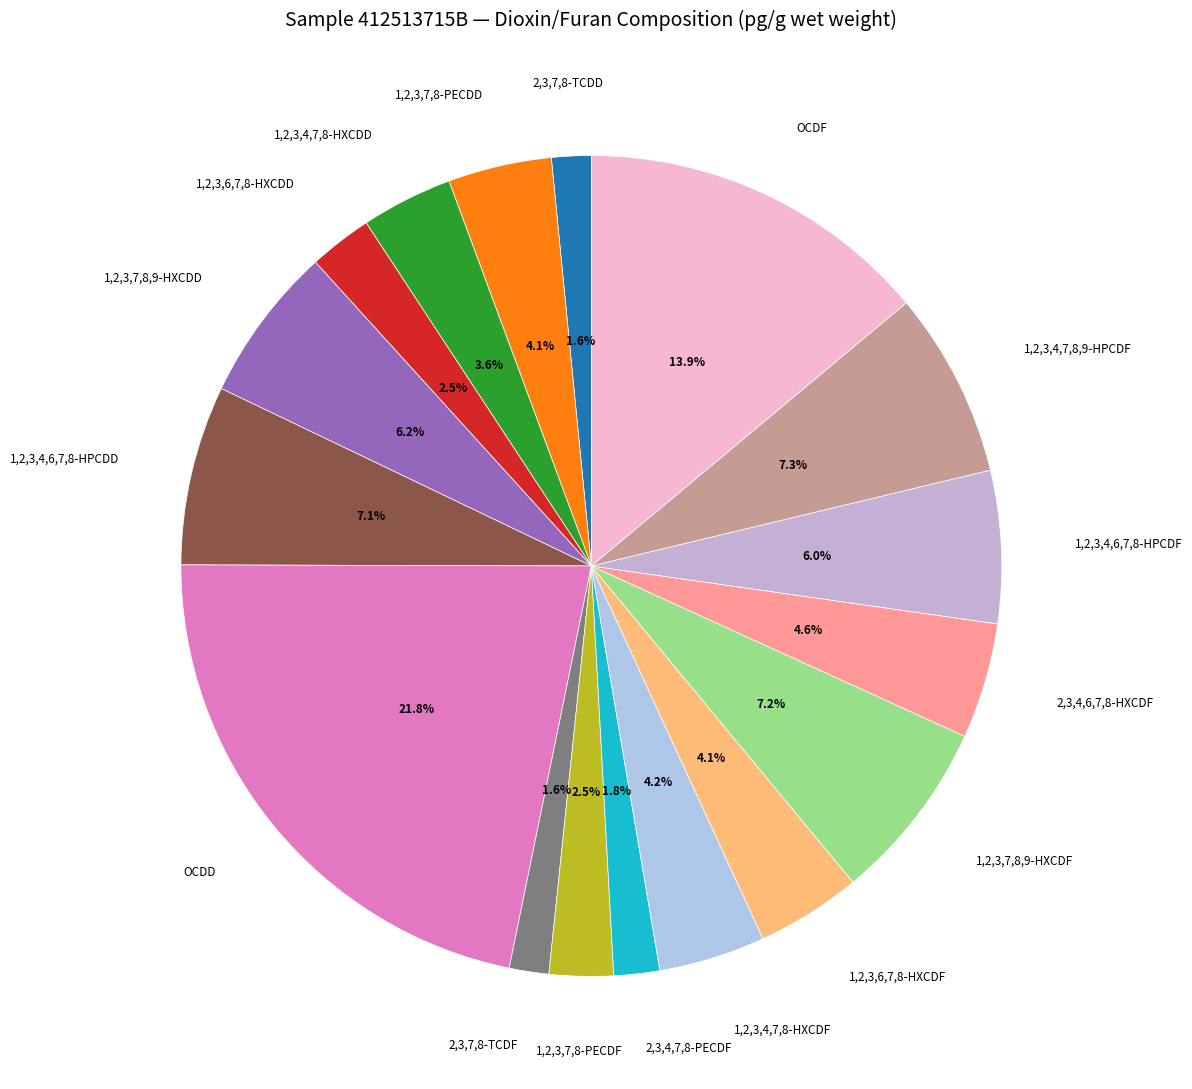

To the nearest percent, what is the average slice percentage?

6%